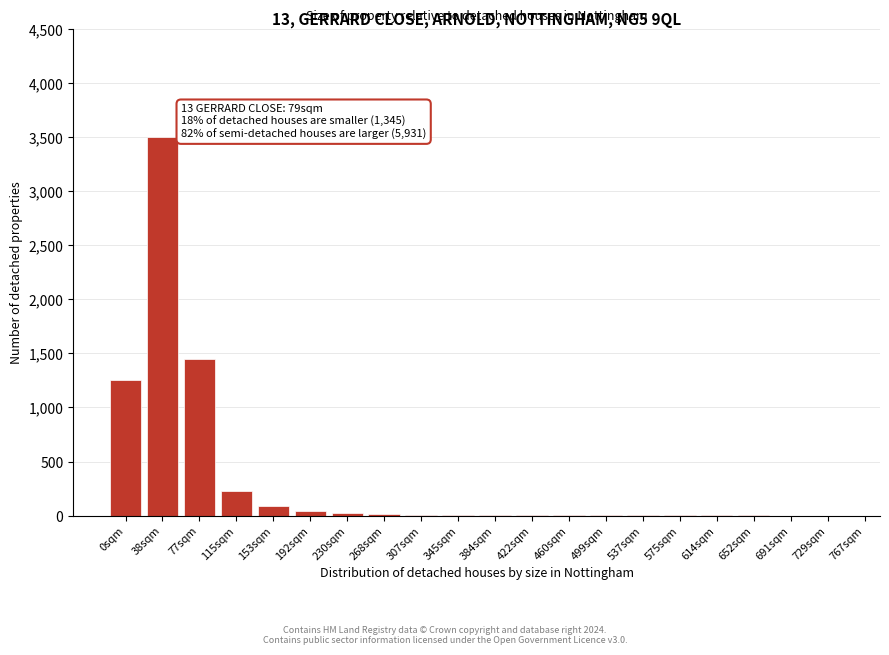

True or false: the data shows -1433 at 729sqm.

False